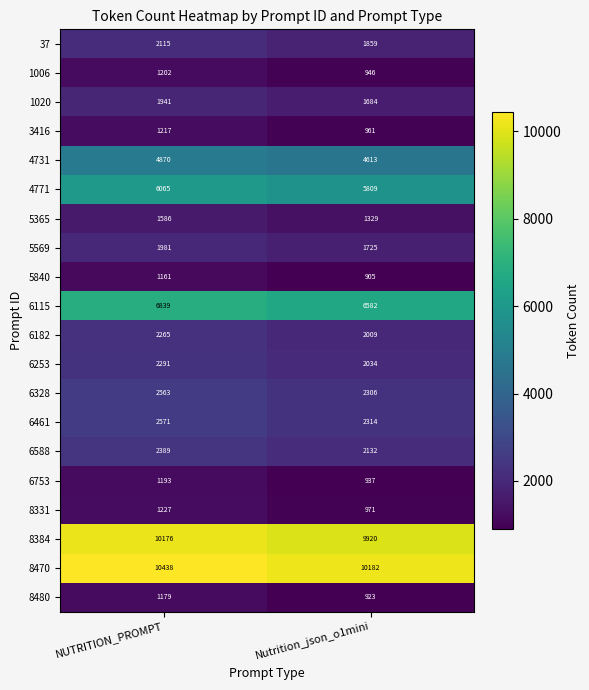

What is the spread (max minus min) of values at Nutrition_json_o1mini?

9277